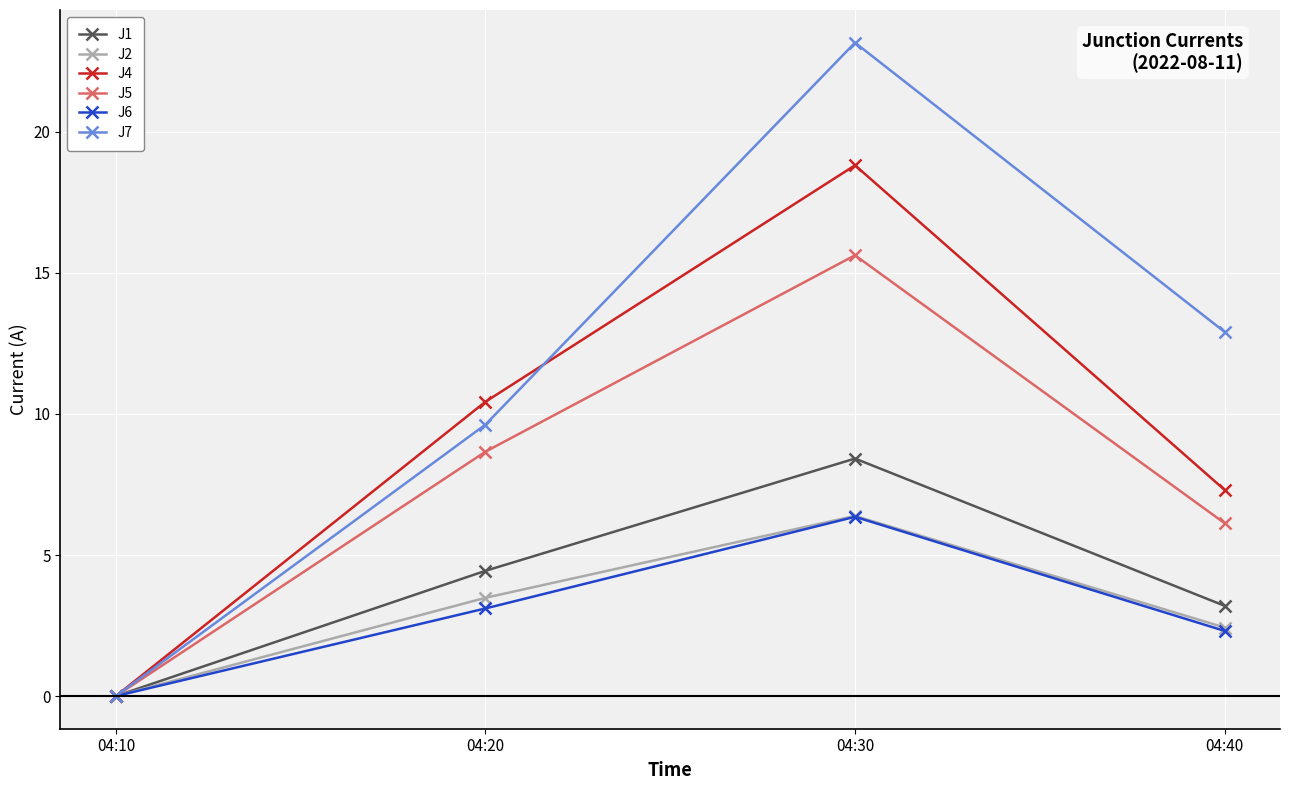

What is the sum of all J1 values?

16.1